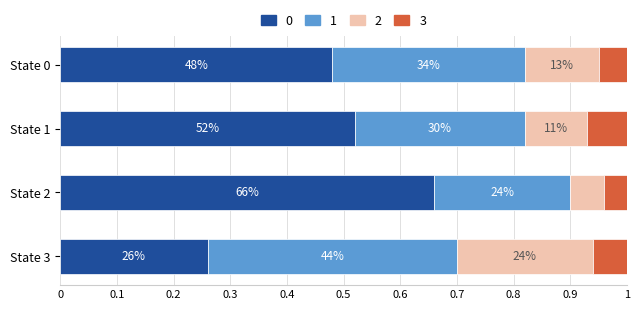

Reading left to right, extract all data points from this chart.

0: 0.5	0.5	0.7	0.3
1: 0.3	0.3	0.2	0.4
2: 0.1	0.1	0.1	0.2
3: 0.0	0.1	0.0	0.1